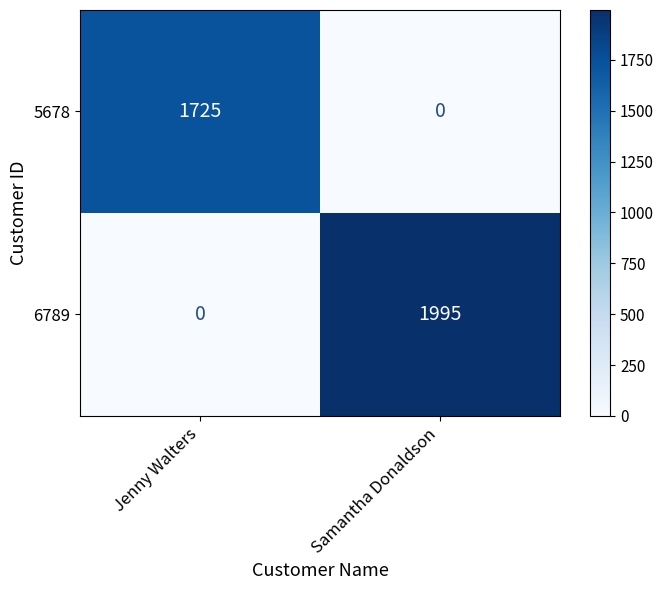

How many distinct data groups are displayed?

2